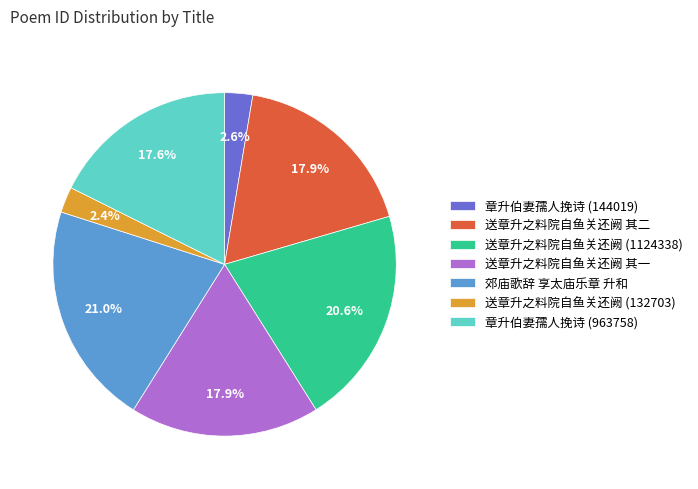

What portion of the pie excludes 送章升之料院自鱼关还阙 其二?

82.1%